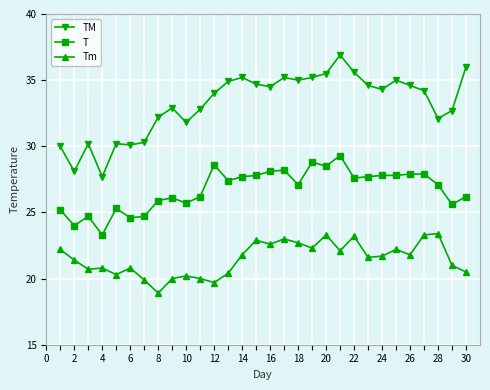

What is the value of the Tm point at the 15th from the left?

22.9